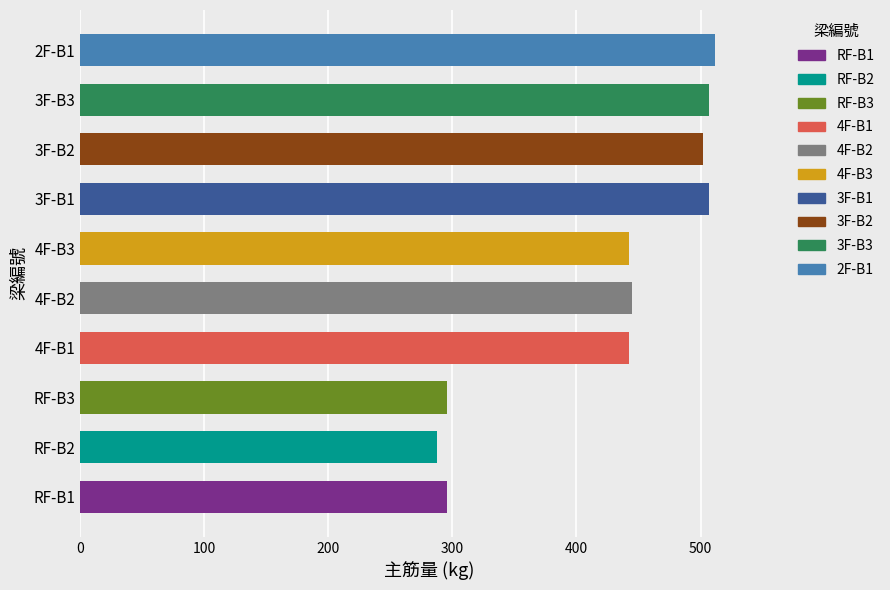

What is the sum of the values at 3F-B2 and 4F-B2?

94621.7